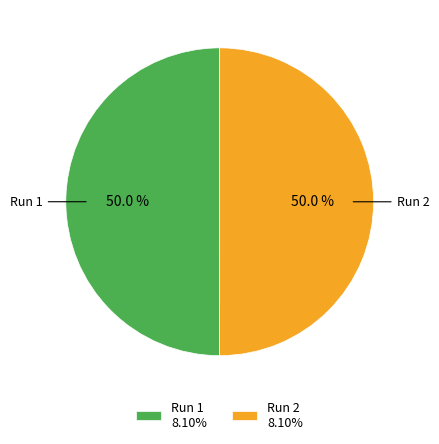

What percentage do Run 1 and Run 2 together represent?

100.0%